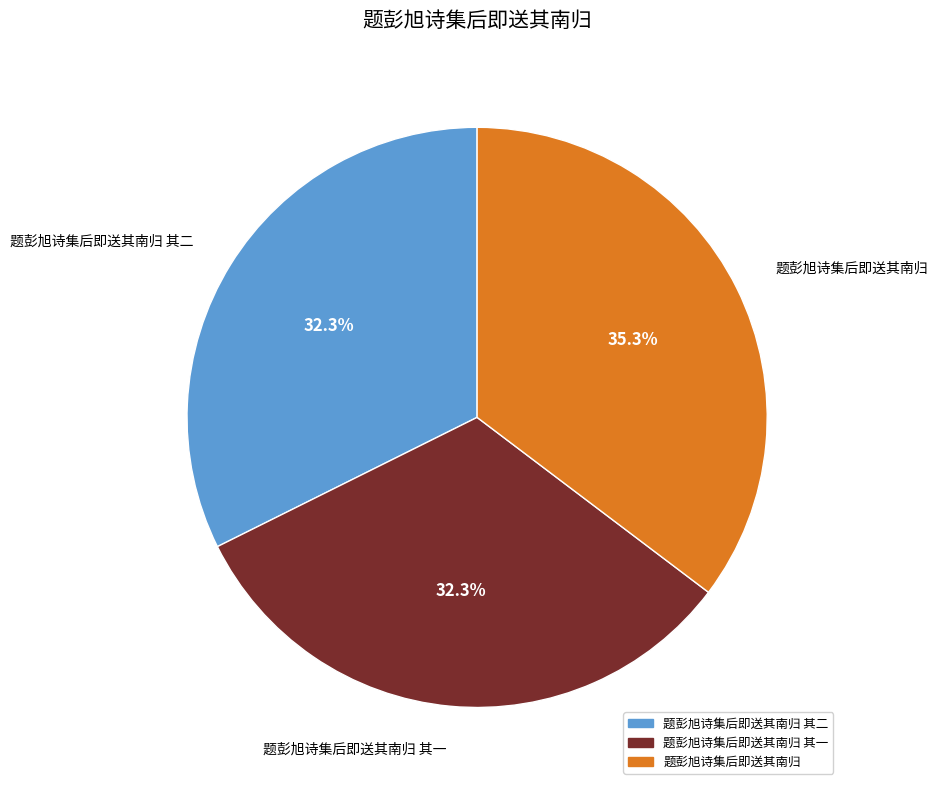

Approximately how many times larger is the value at 题彭旭诗集后即送其南归 compared to 题彭旭诗集后即送其南归 其二?

1.1